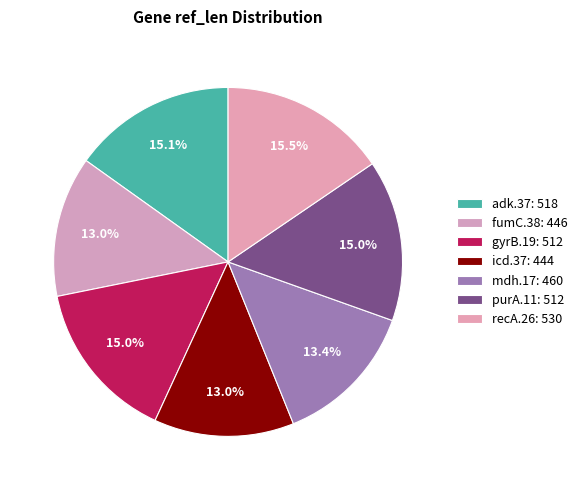

Approximately how many times larger is the value at mdh.17 compared to fumC.38?

1.0